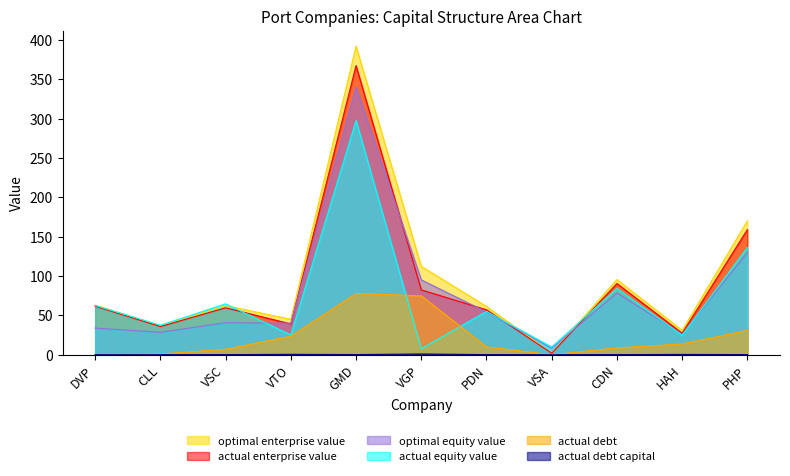

What position from the left is DVP?

1